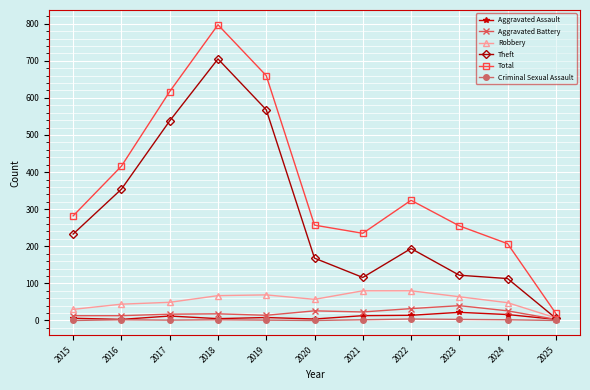

What are all the series names shown in the legend?

Aggravated Assault, Aggravated Battery, Robbery, Theft, Total, Criminal Sexual Assault